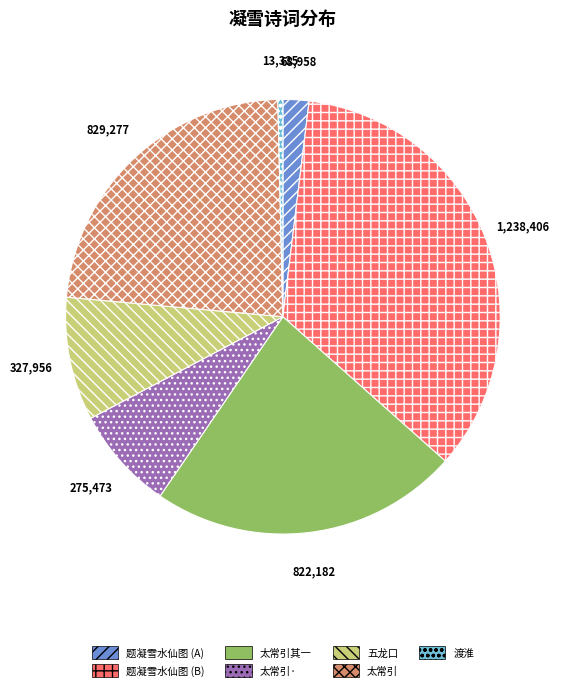

Is there any slice that represents more than half of the pie?

No